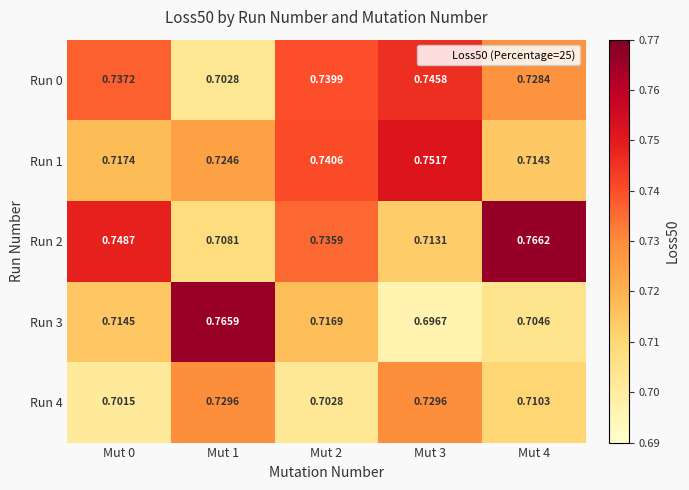

What is the maximum value shown in the chart?

0.8